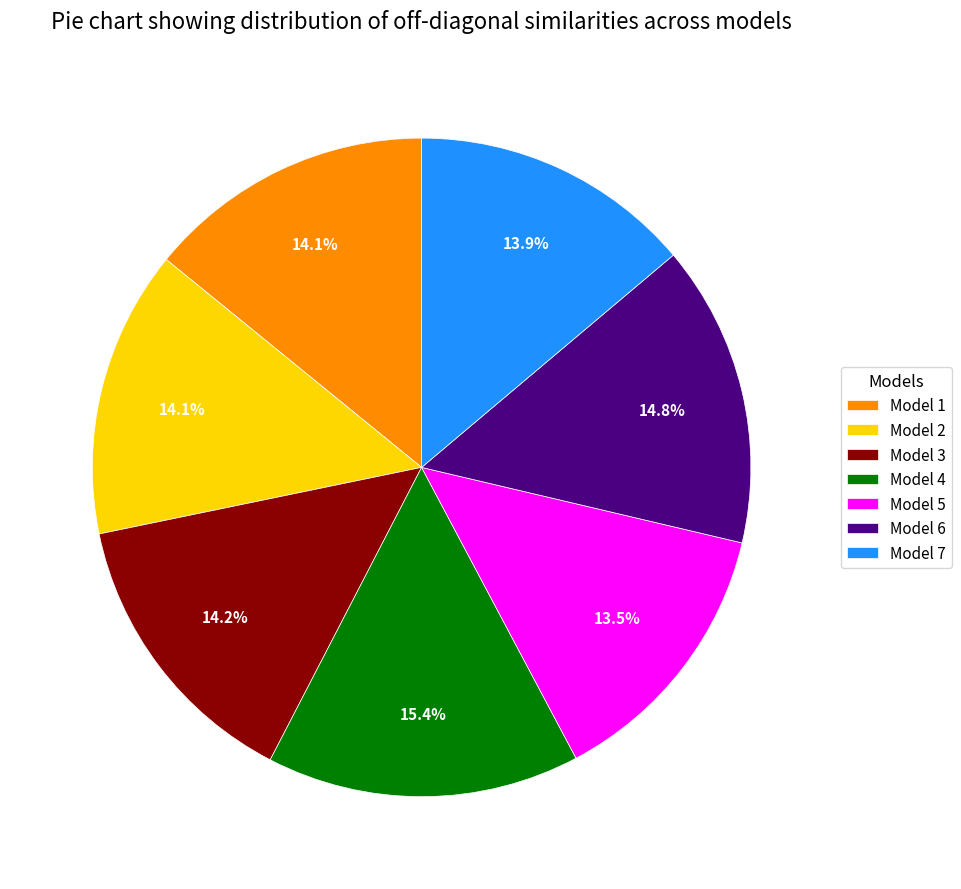

How many segments does this pie chart have?

7